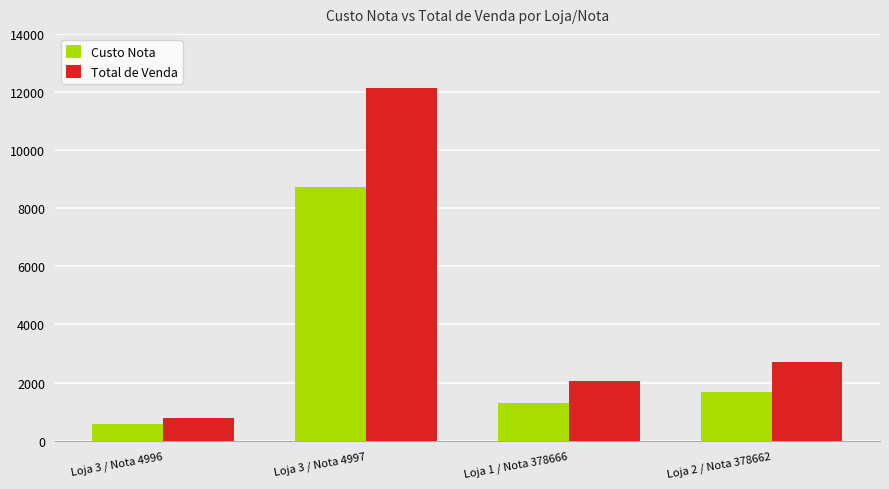

What position from the right is Loja 2 / Nota 378662?

1